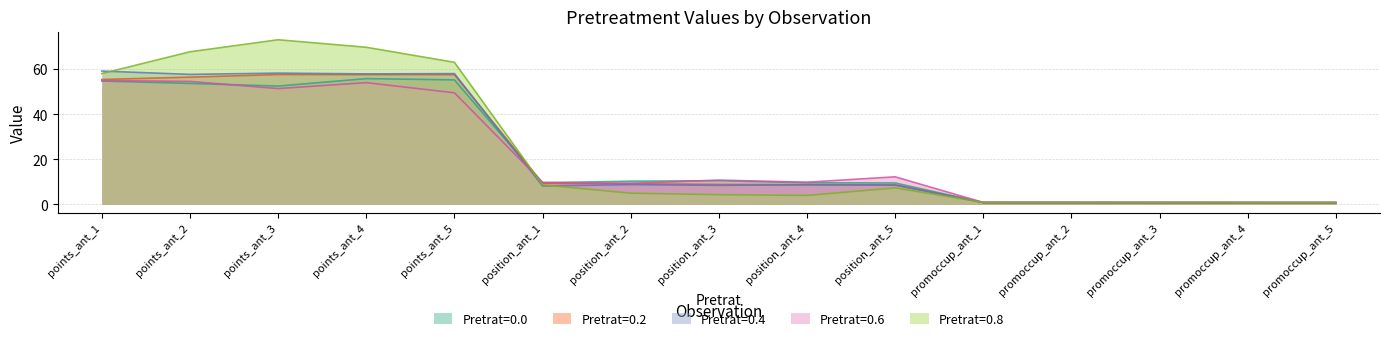

How many lines are shown in the chart?

5